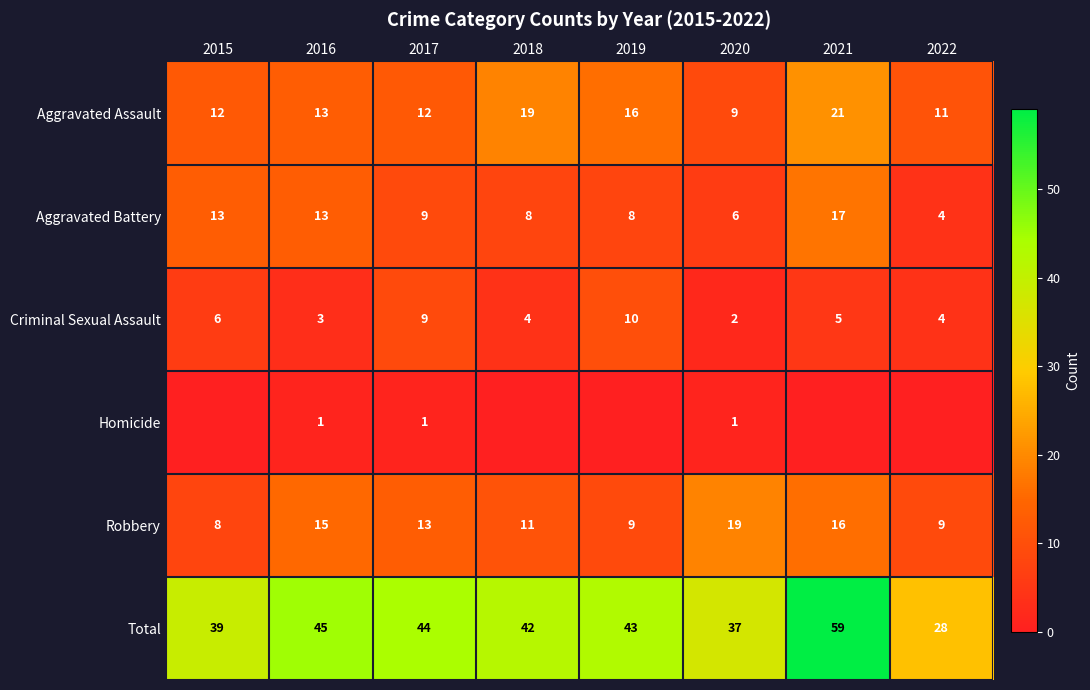

What is the sum of the Robbery values at 2020 and 2018?

30